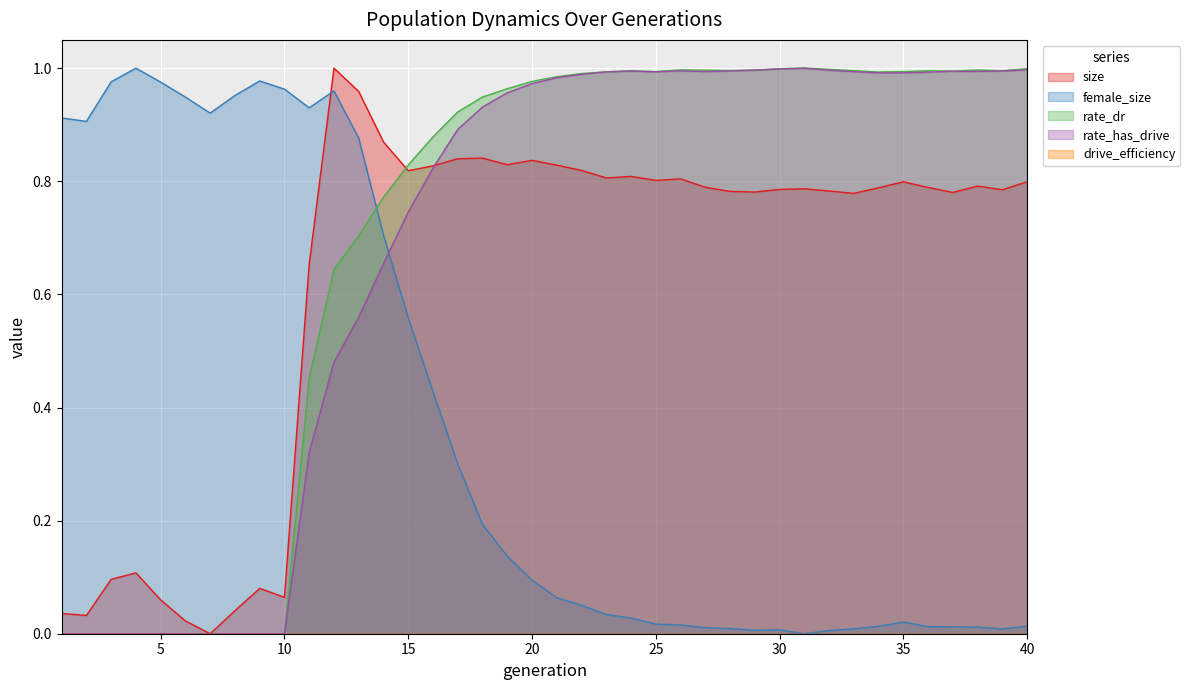

At which category does female_size reach its first local peak?

4